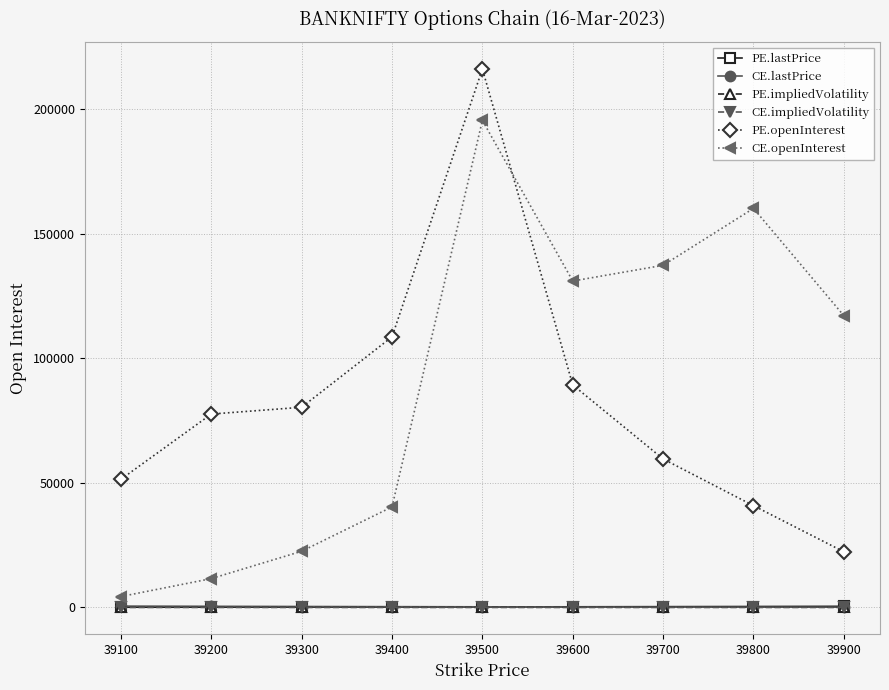

What is the value of the CE.lastPrice point at the 7th from the left?

127.8